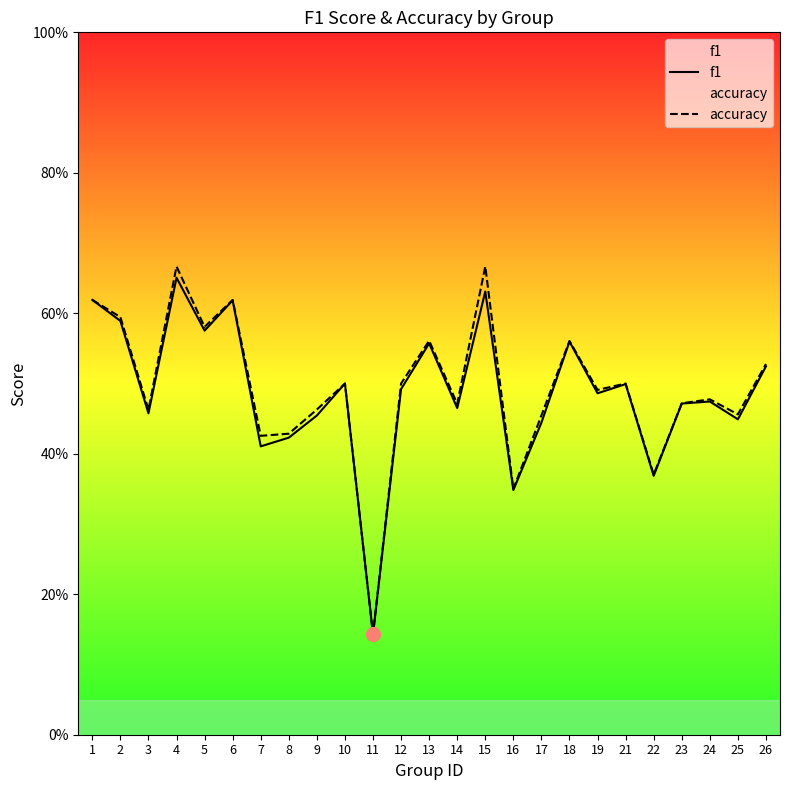

True or false: accuracy has more than 1 interior local peaks.

True